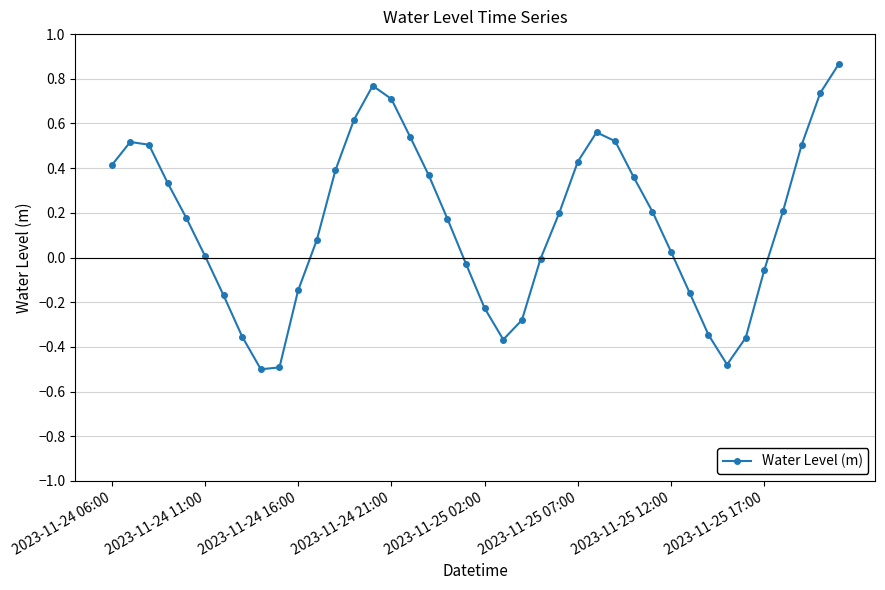

What is the difference between the maximum and second lowest values?

1.4